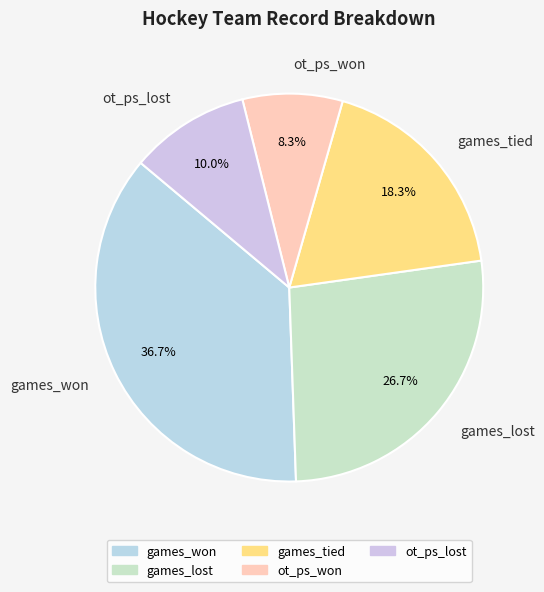

Does ot_ps_won account for over 50% of the chart?

No